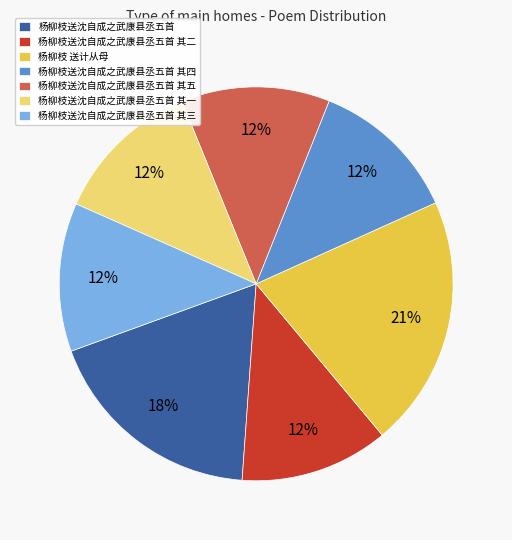

What is the largest slice in the pie chart?

杨柳枝 送计从母